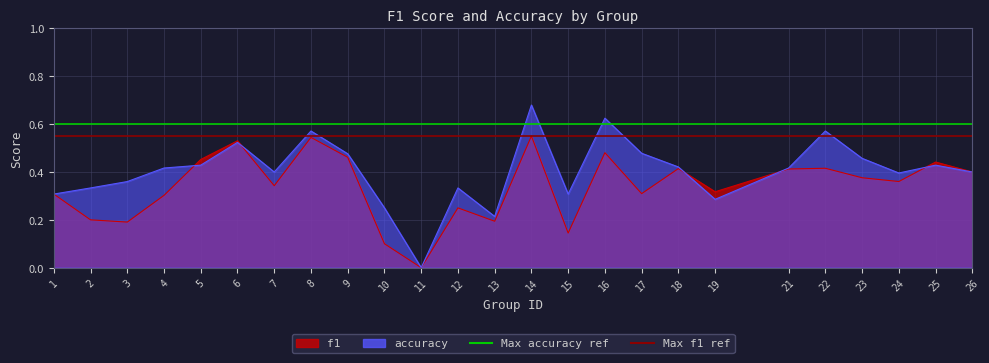

Is it true that Max accuracy ref equals 0.4 at 1?

False